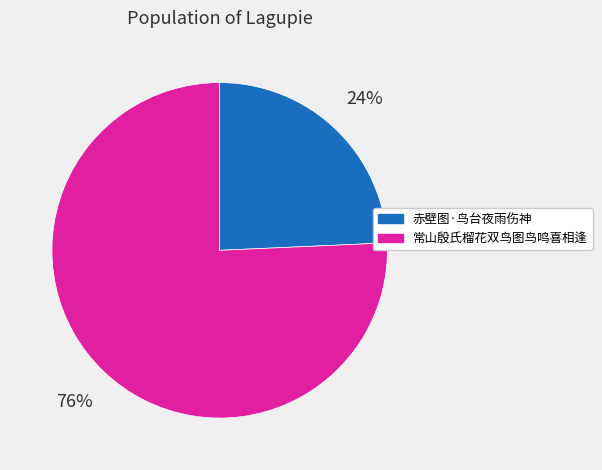

How many slices are in this pie chart?

2